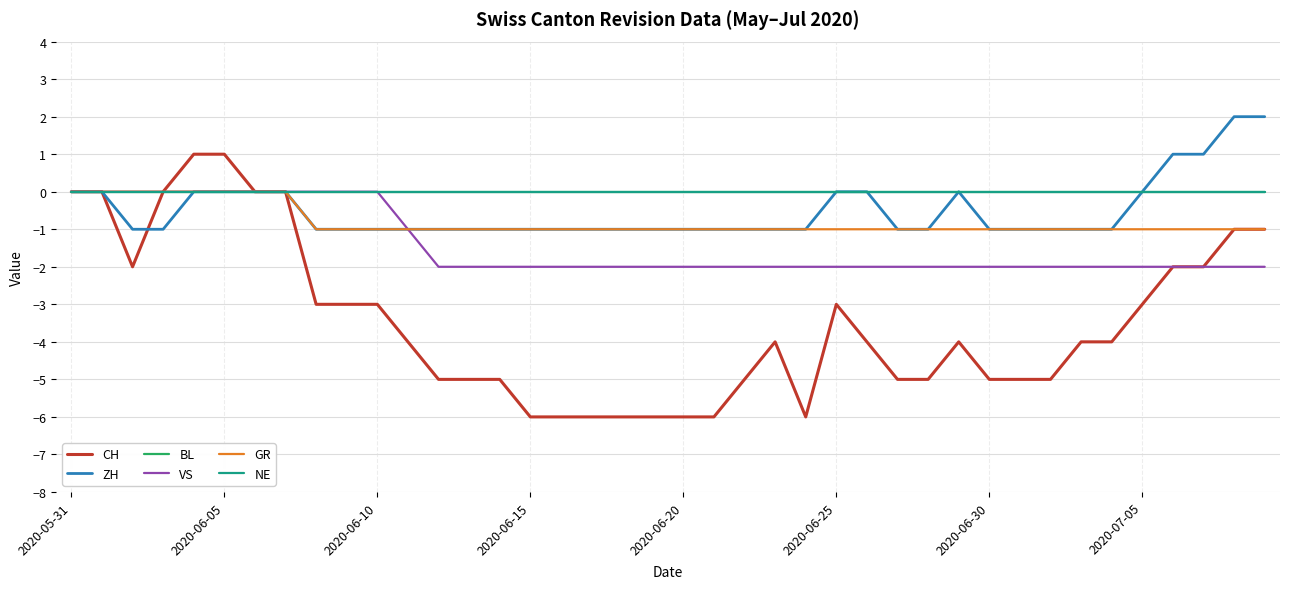

What is the value of the GR point at the 38th from the left?

-1